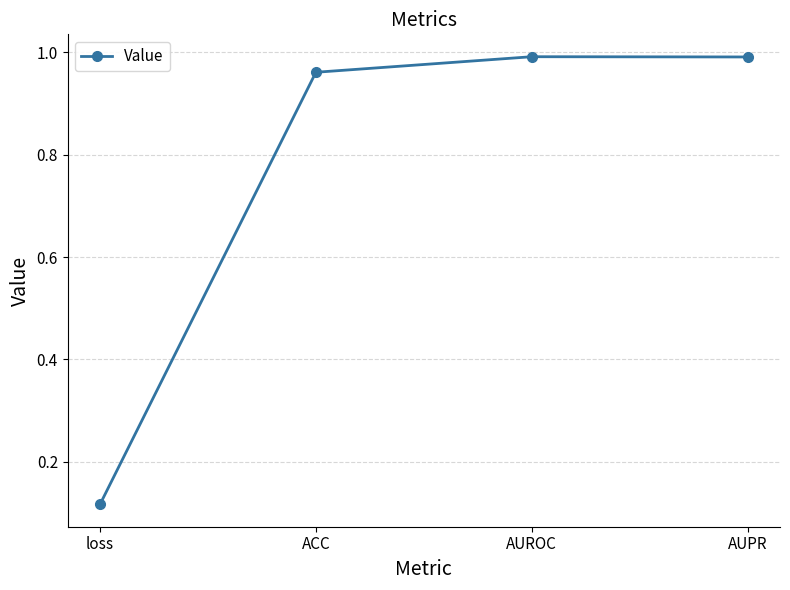

True or false: the data has more than 1 interior local peaks.

False